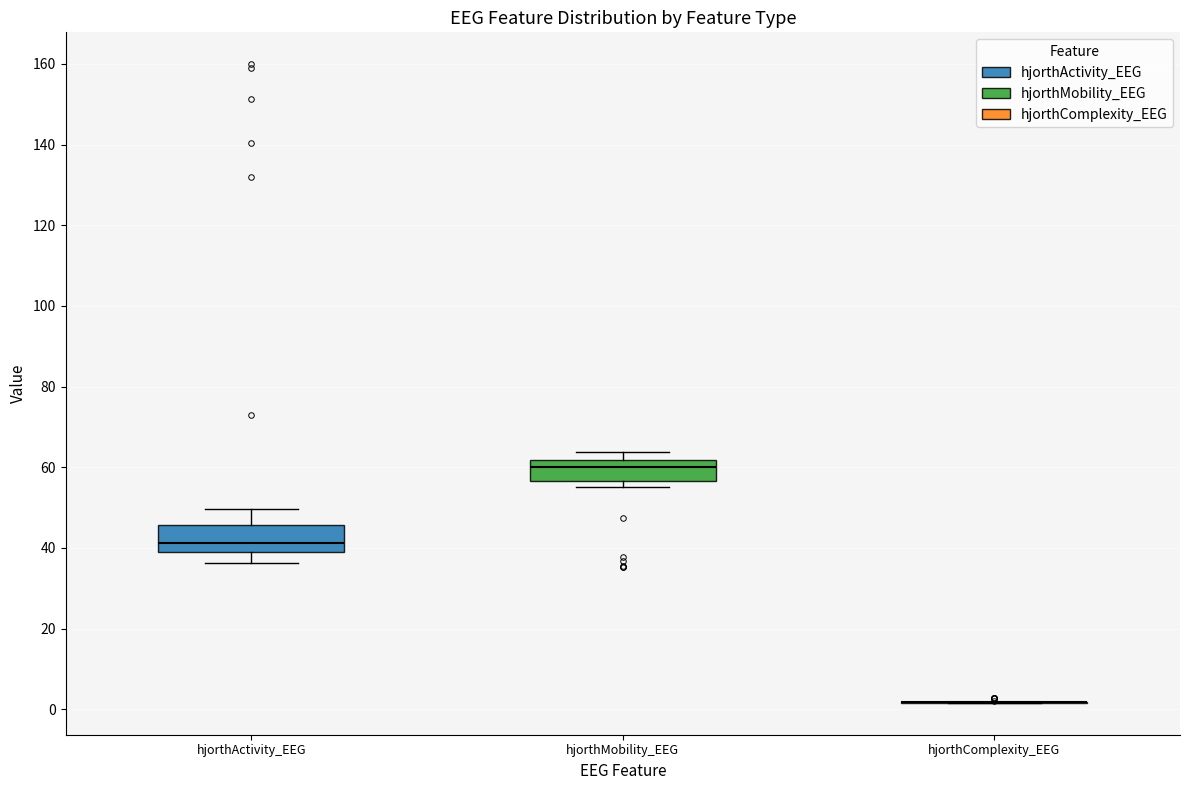

Reading left to right, read every box against the y-axis: the position of its median line, the range the box covers, and the ends of its whiskers. The values are not printed on the chart, so give them approximately, as read against the axis.

hjorthActivity_EEG: median 42, box 40 to 46, whiskers 36 to 50
hjorthMobility_EEG: median 60, box 56 to 62, whiskers 56 (just below the box's lower edge) to 64
hjorthComplexity_EEG: box collapsed to a line at 2, whiskers 2 to 2